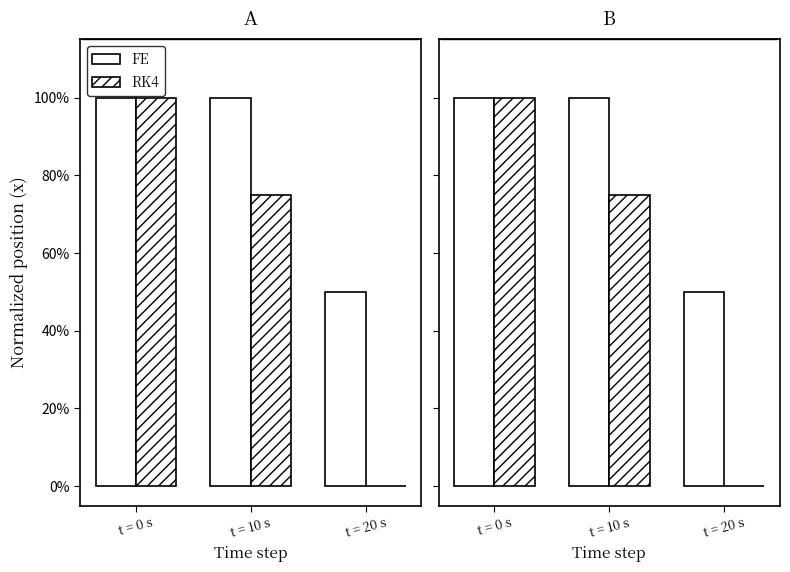

Reading left to right, extract all data points from this chart.

FE: 1.0	1.0	0.5
RK4: 1.0	0.7	0.0